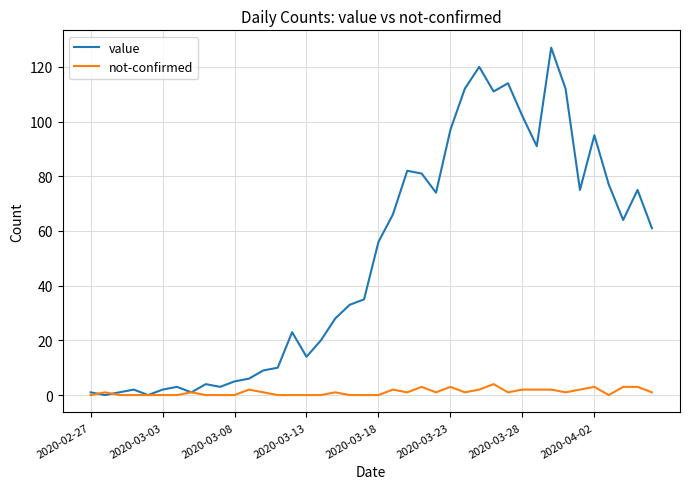

List the series in order of their overall mean, highest first.

value, not-confirmed